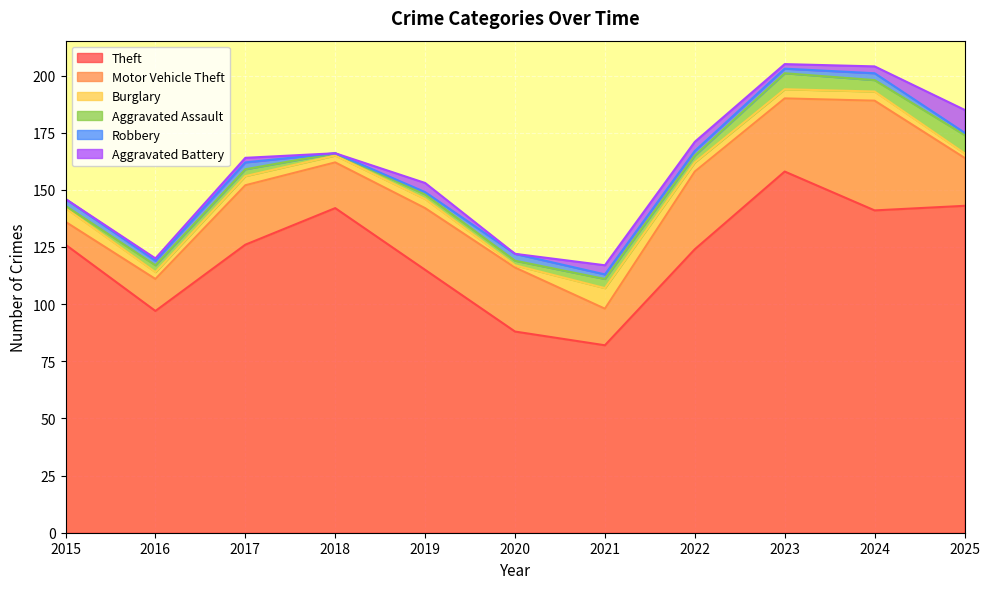

Where do Aggravated Assault and Burglary first cross each other?

2019 and 2020